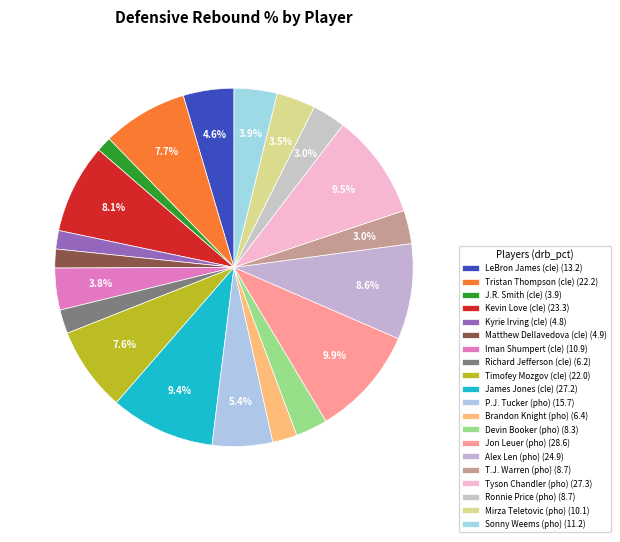

How many segments does this pie chart have?

20